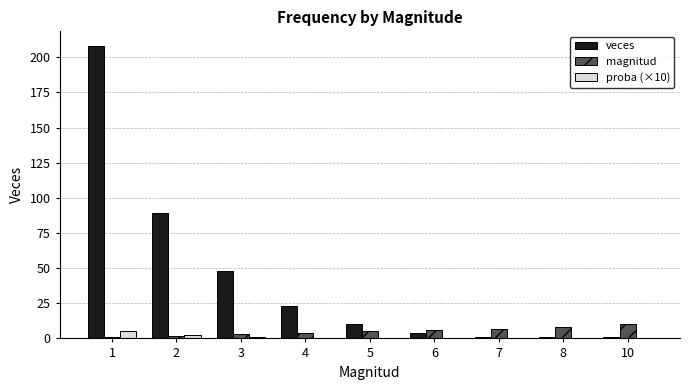

What is the maximum value shown in the chart?

208.0